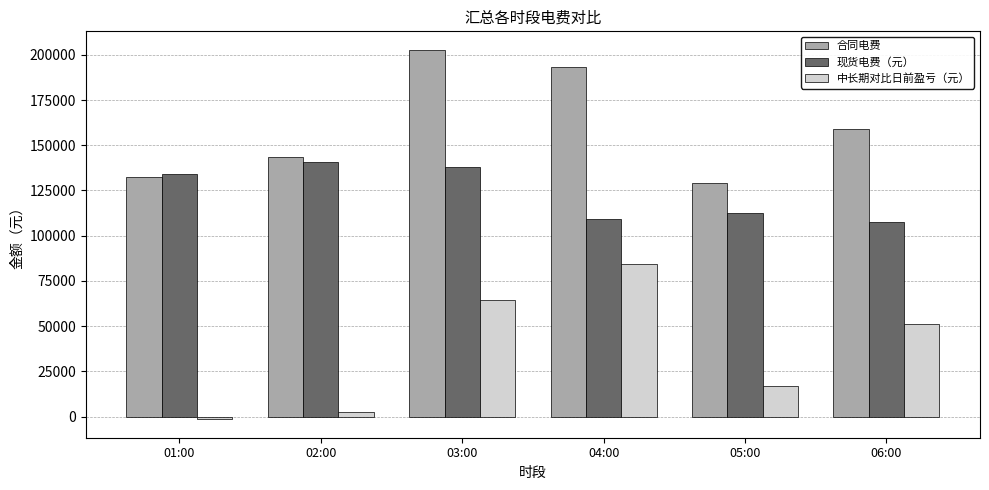

Rank the series by their average value, from highest to lowest.

合同电费, 现货电费（元）, 中长期对比日前盈亏（元）